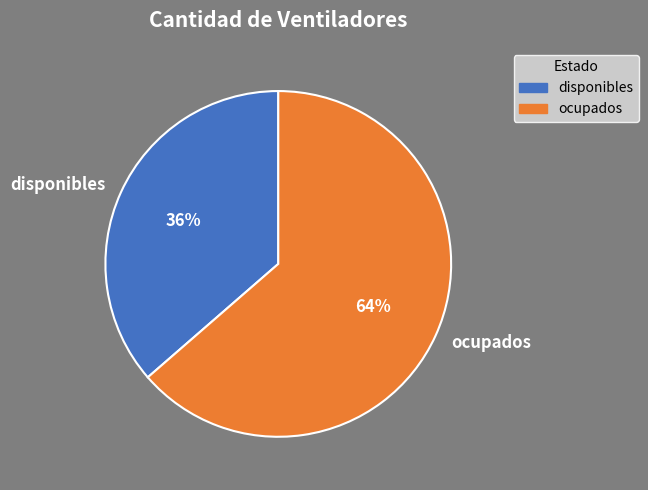

Which slice is the largest?

ocupados